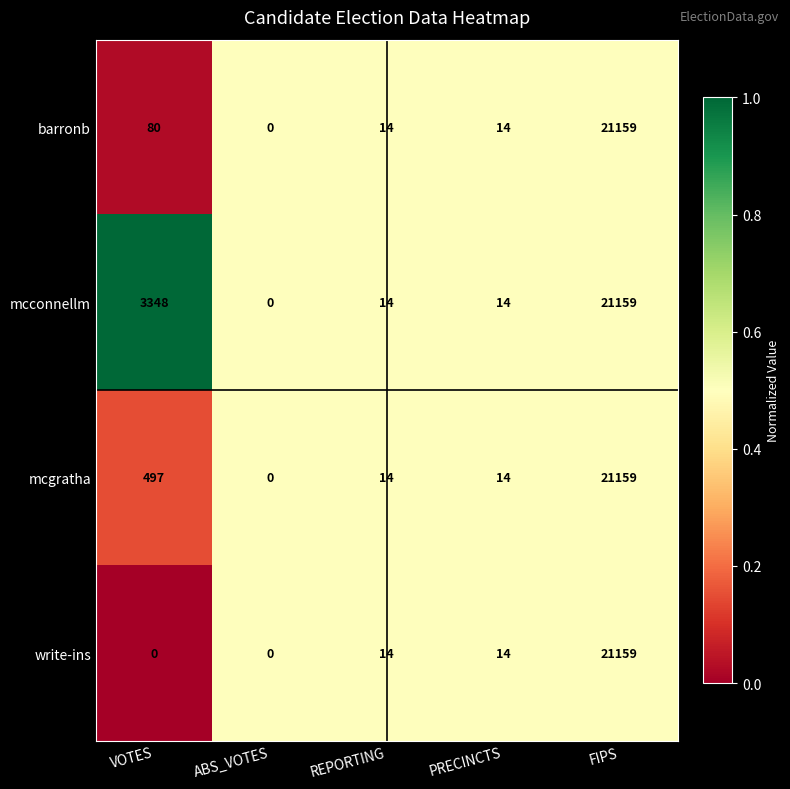

True or false: mcconnellm has a value of 0 at ABS_VOTES.

True